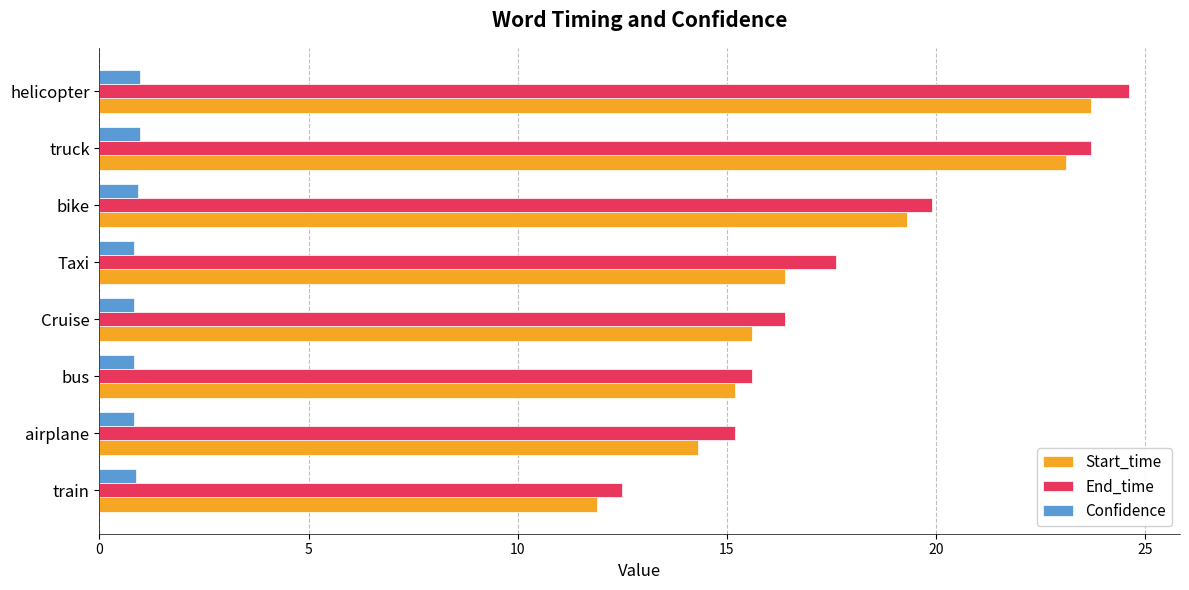

What is the approximate value of End_time at bike?

19.9